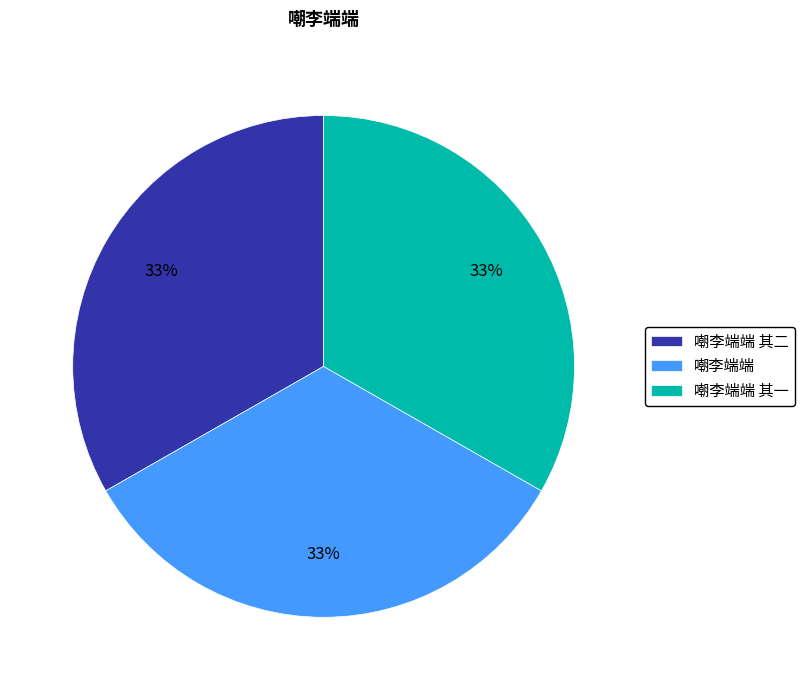

To the nearest percent, what portion does 嘲李端端 represent?

33%